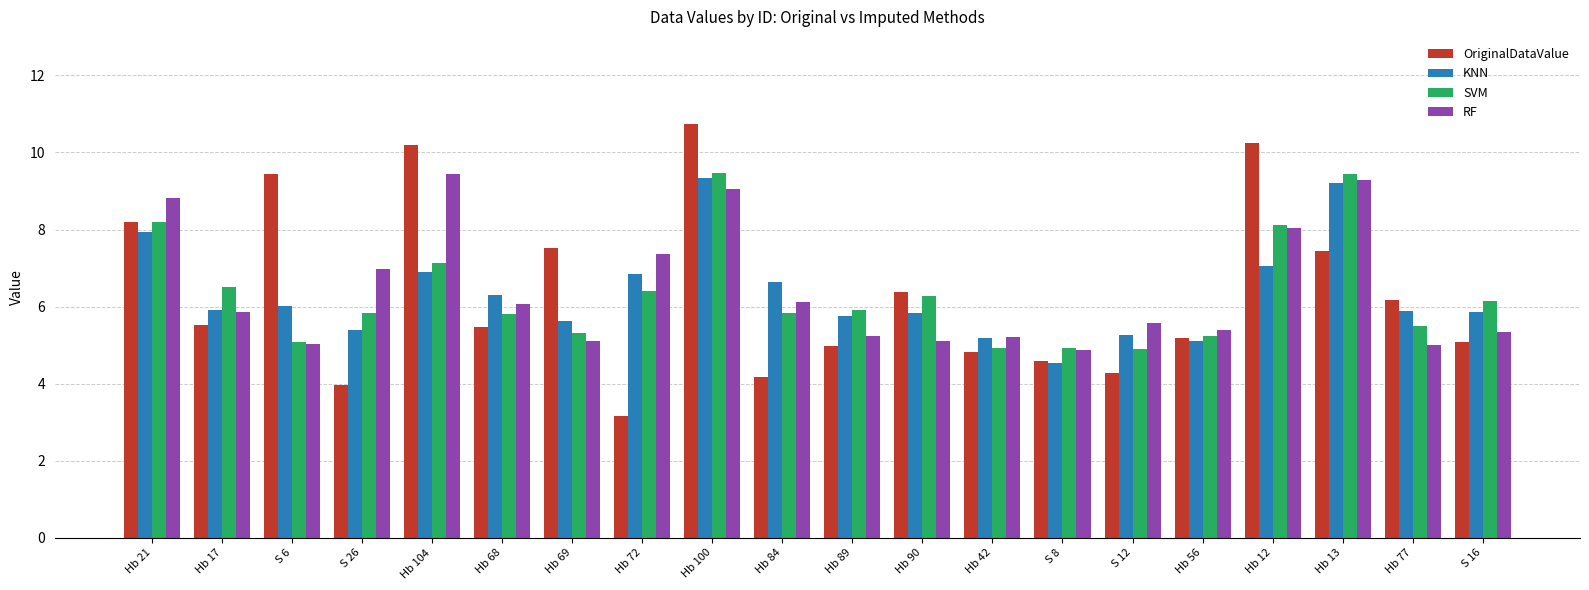

Rank the series at Hb 72 from highest to lowest value.

RF, KNN, SVM, OriginalDataValue